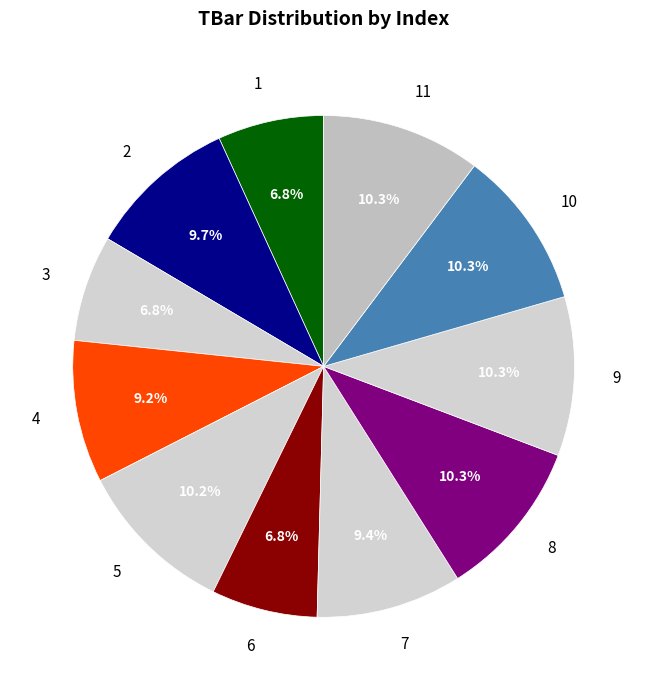

To the nearest percent, what portion does 5 represent?

10%